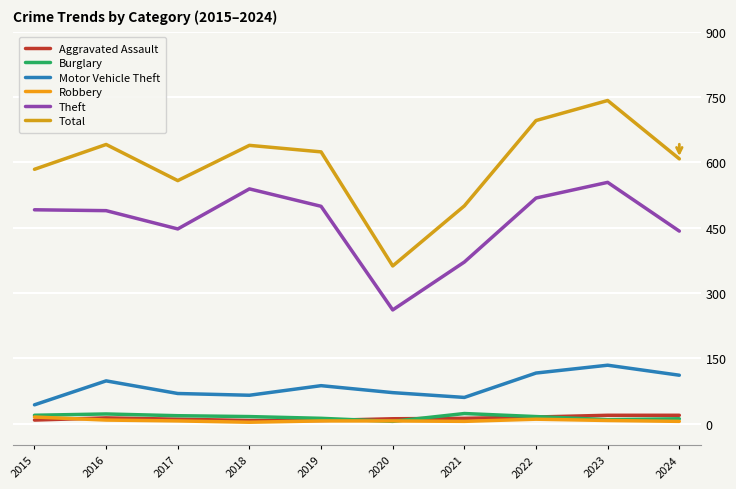

How many lines are shown in the chart?

6